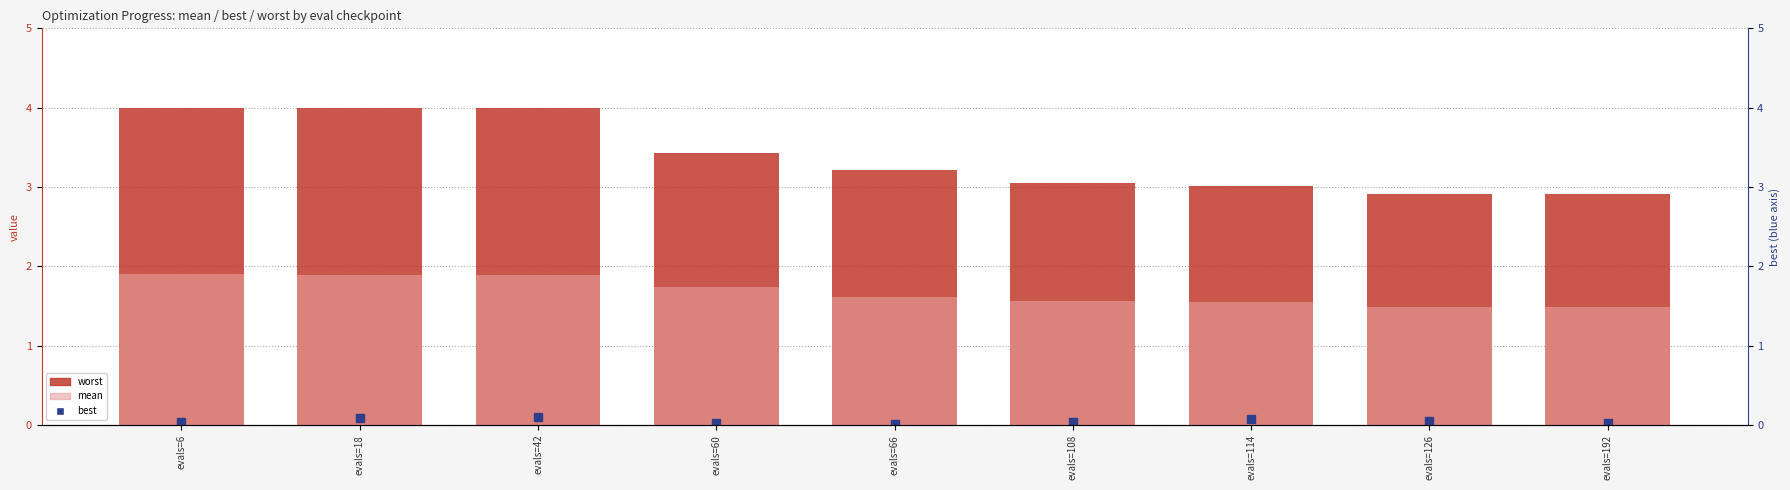

Which series reaches the maximum Y coordinate?

worst